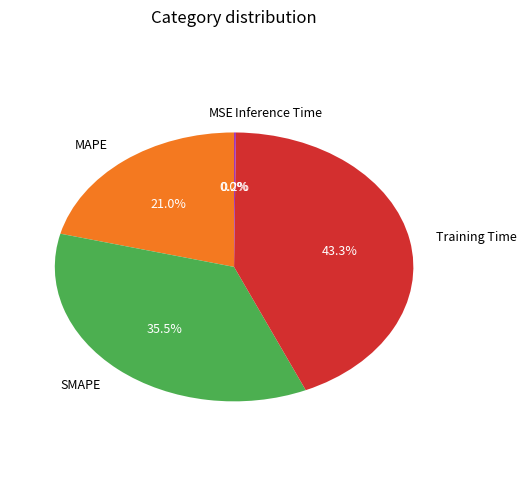

True or false: Training Time accounts for 31% of the total.

False